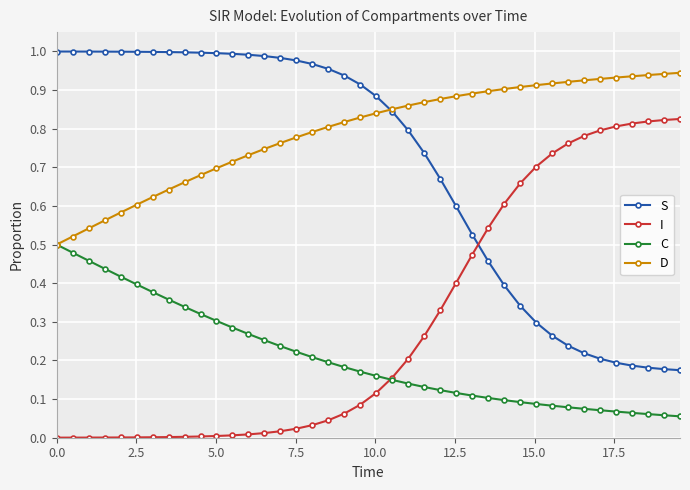

How many distinct data groups are displayed?

4